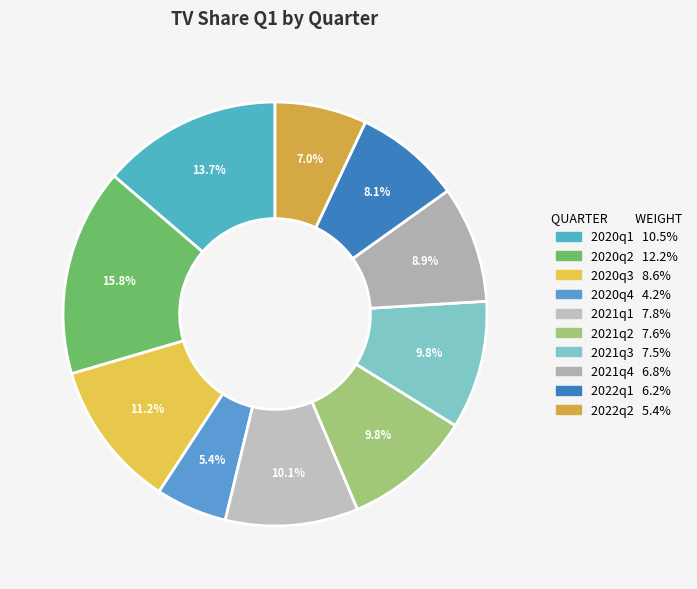

To the nearest percent, what percentage of the pie is 2022q2?

7%